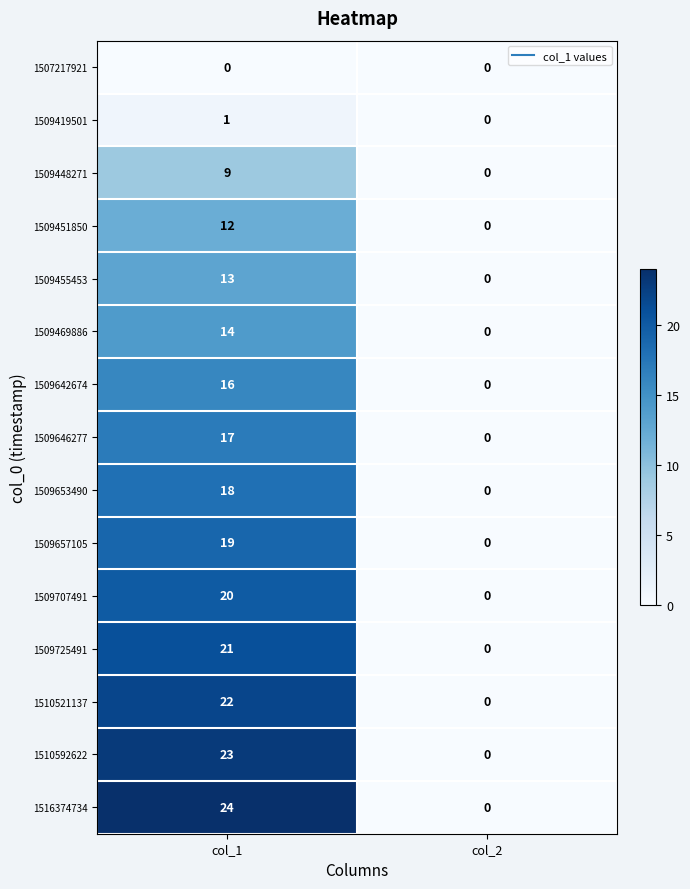

How many distinct data groups are displayed?

15